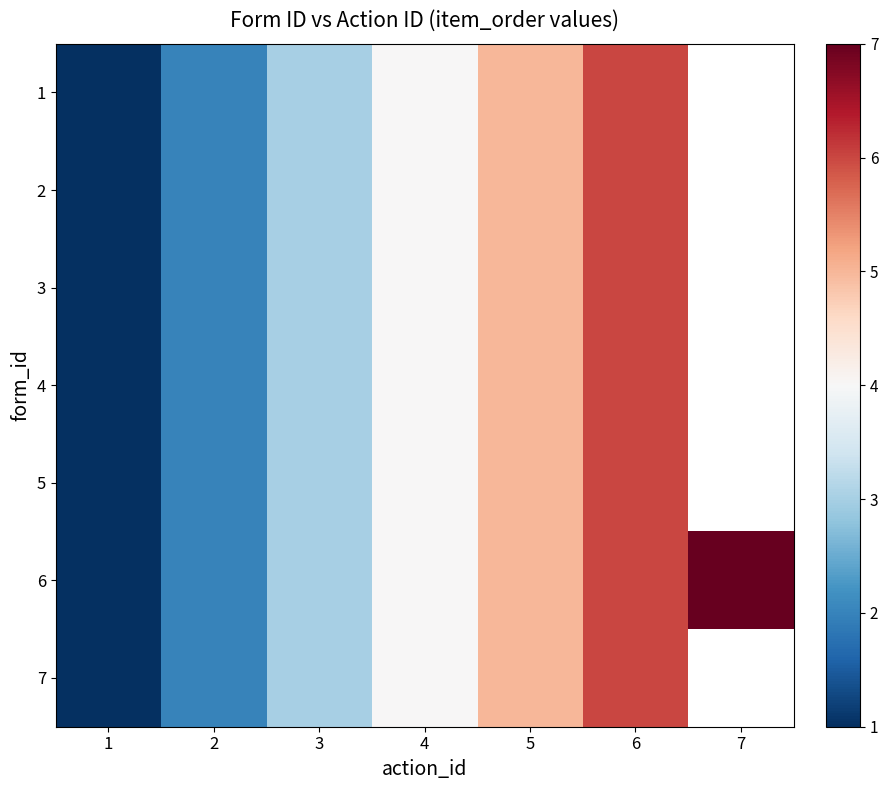

At which label does 2 reach its peak?

6